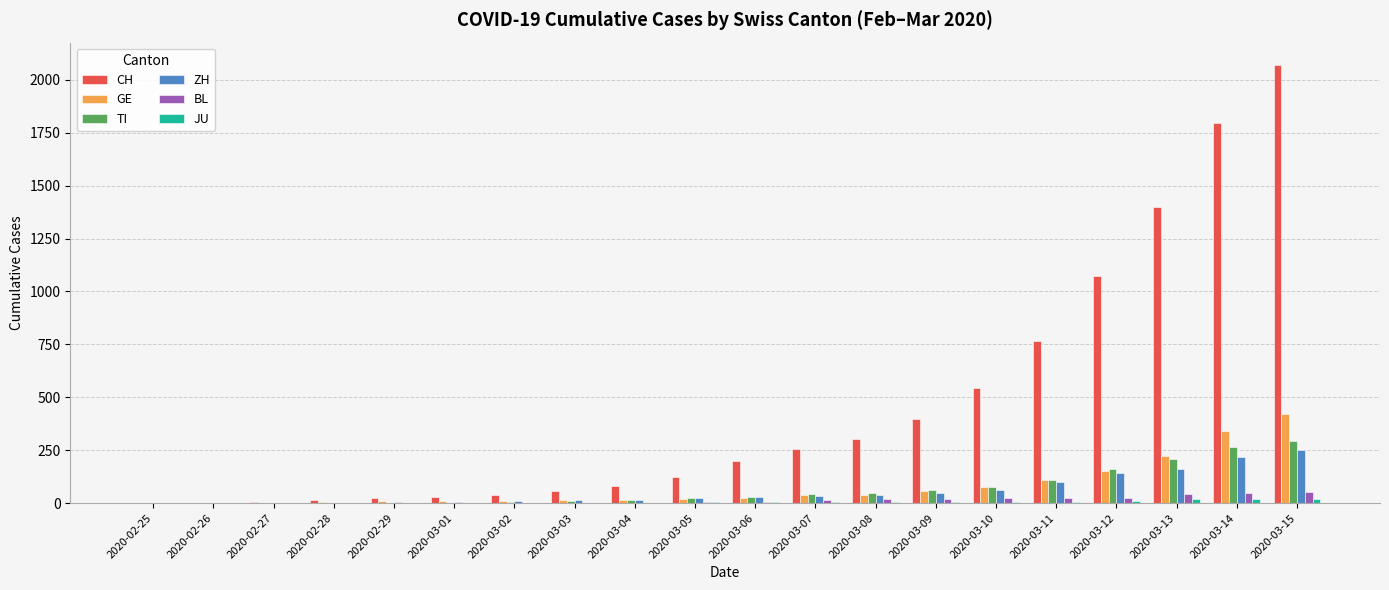

How many categories are shown in the chart?

20